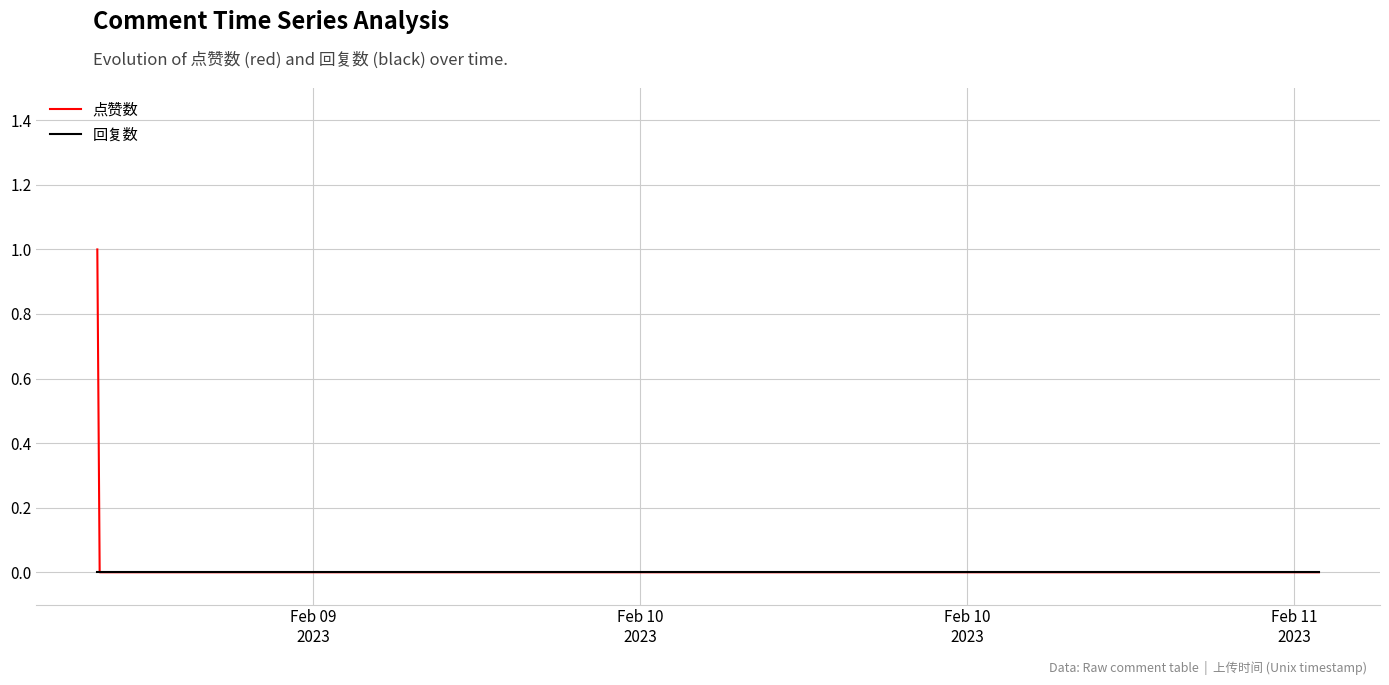

List the series in order of their overall mean, highest first.

点赞数, 回复数